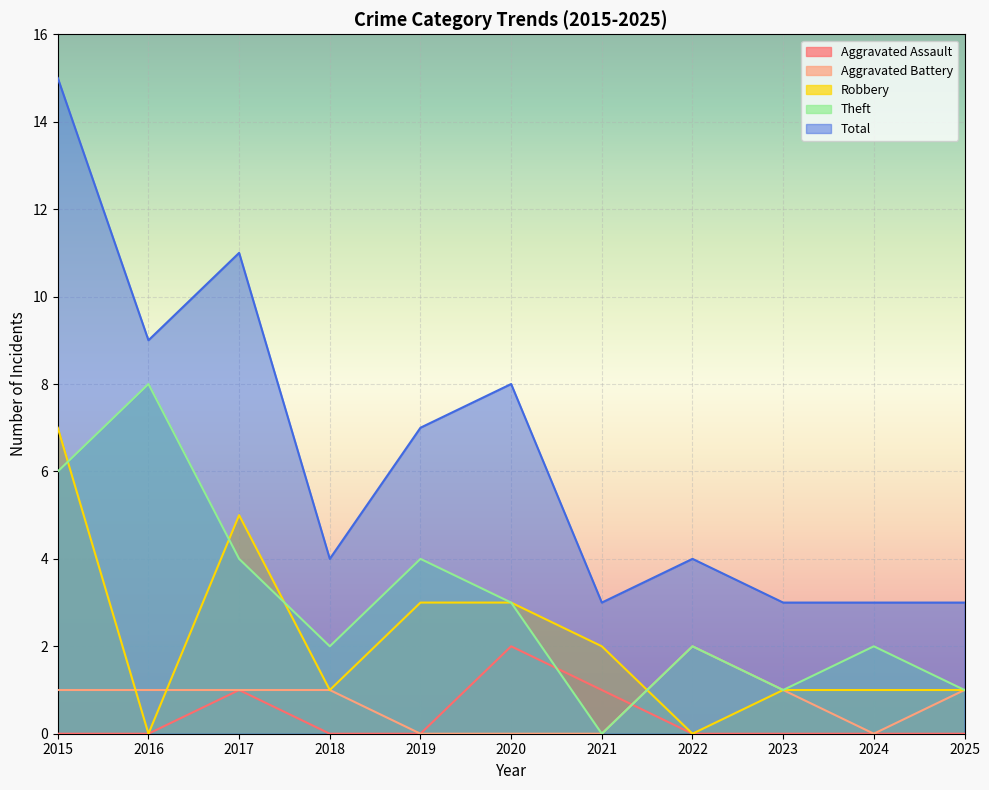

Where do Theft and Aggravated Assault first cross each other?

2020 and 2021